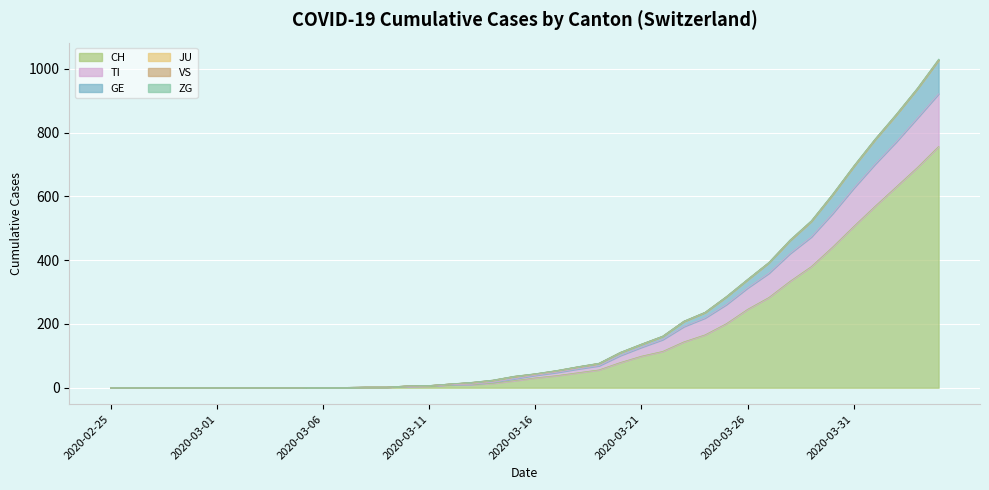

What is the maximum value for CH?

757